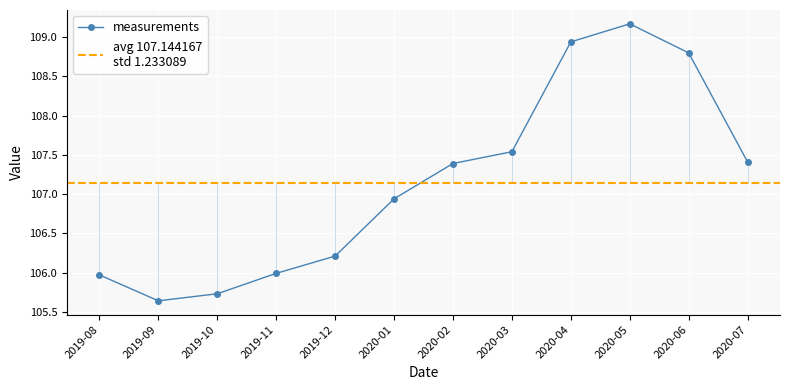

What is the smallest value displayed?

105.6